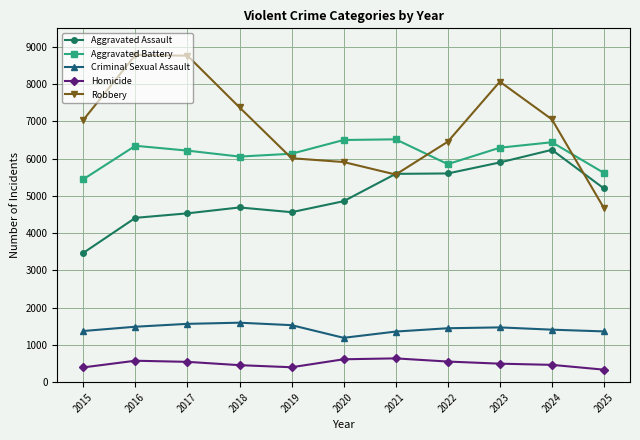

Which series has the largest total across all categories?

Robbery